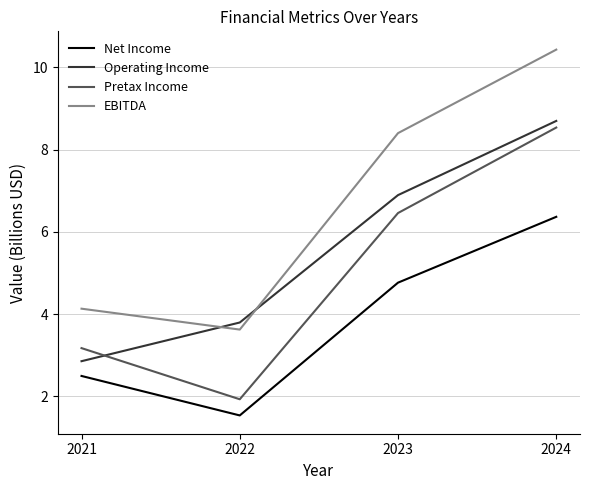

Reading left to right, transcribe all the data shown in this chart.

Net Income: 2.5	1.5	4.8	6.4
Operating Income: 2.9	3.8	6.9	8.7
Pretax Income: 3.2	1.9	6.5	8.5
EBITDA: 4.1	3.6	8.4	10.4